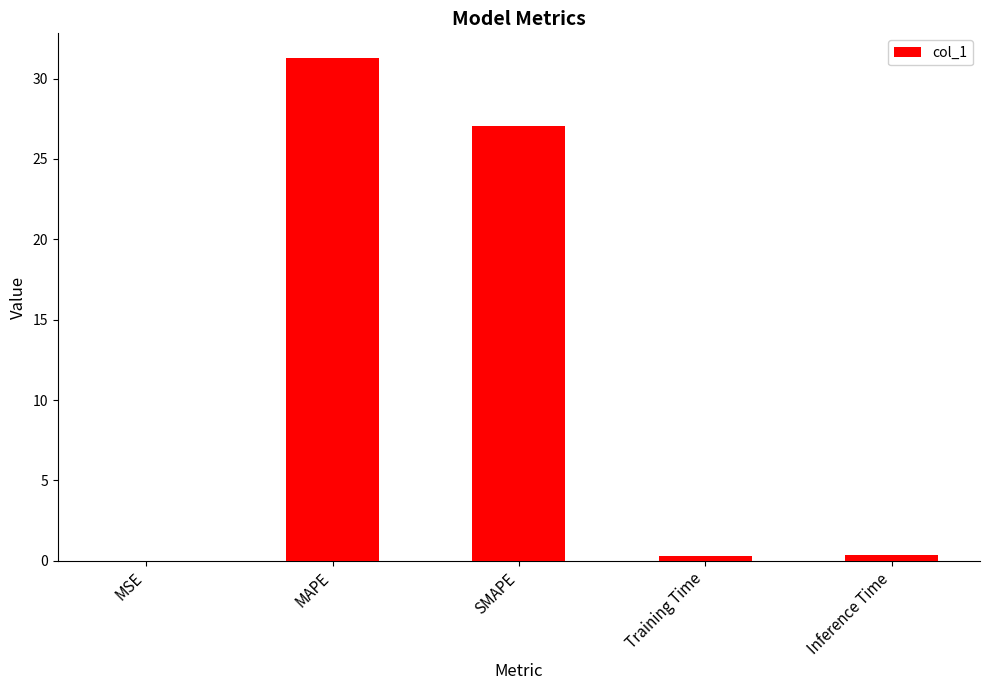

What is the sum of all values?

58.9